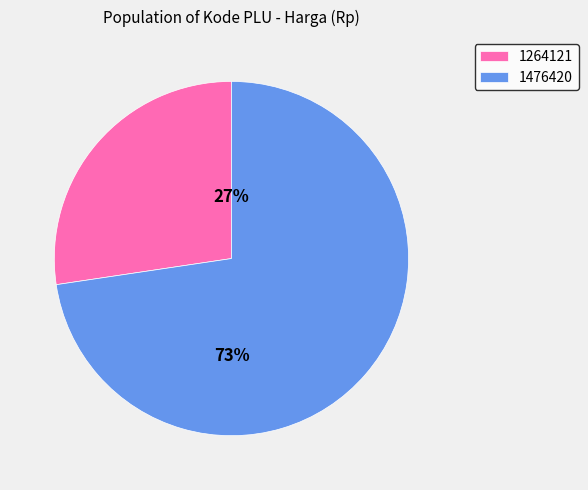

To the nearest percent, what is the combined percentage of 1476420 and 1264121?

100%